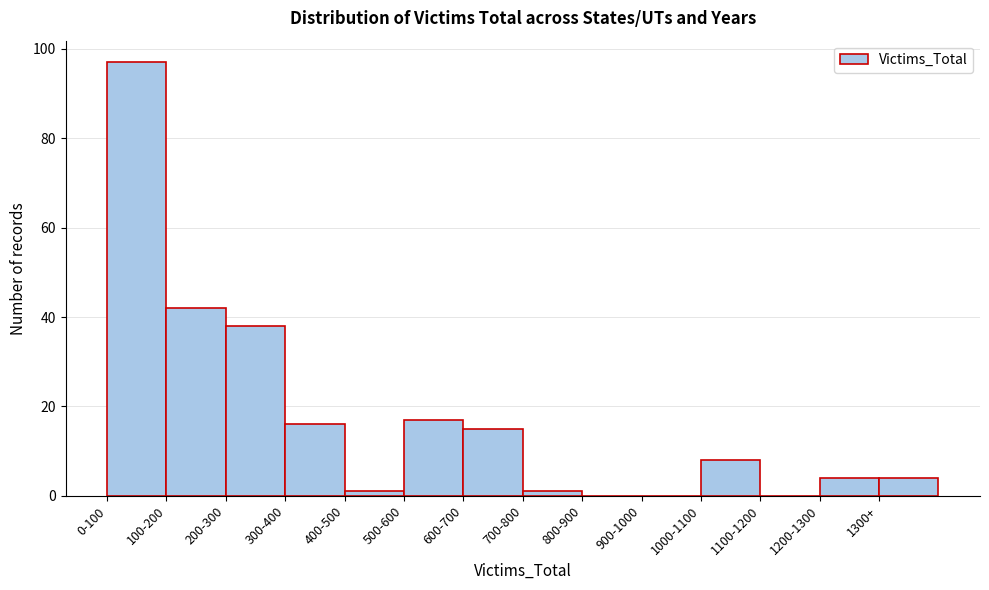

Reading left to right, list all the values displayed in this chart.

0-100=97	100-200=42	200-300=38	300-400=16	400-500=1	500-600=17	600-700=15	700-800=1	800-900=0	900-1000=0	1000-1100=8	1100-1200=0	1200-1300=4	1300+=4